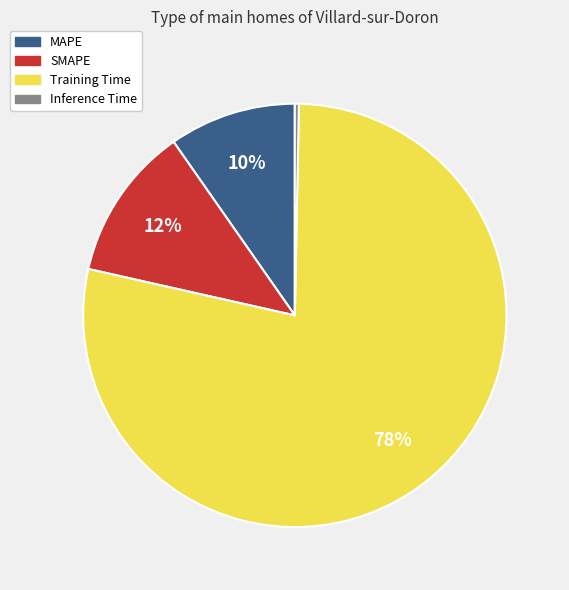

Is the sum of Training Time and MAPE greater than half?

Yes